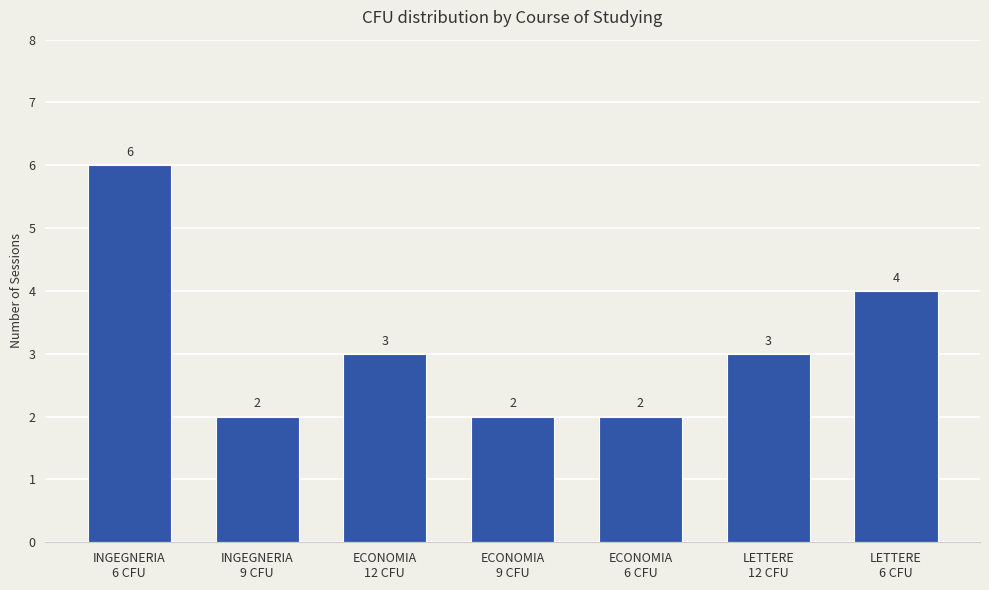

Between INGEGNERIA
6 CFU and LETTERE
6 CFU, which is larger?

INGEGNERIA
6 CFU